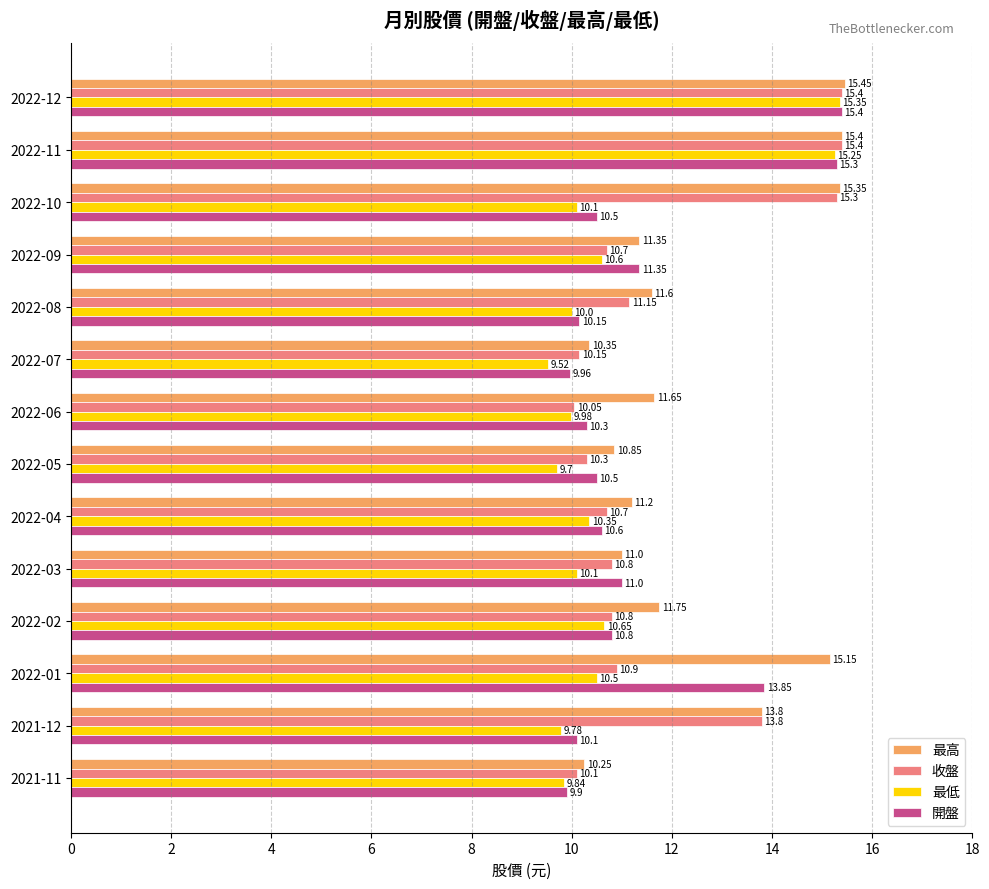

List the labels in order of 最高 value, largest first.

2022-12, 2022-11, 2022-10, 2022-01, 2021-12, 2022-02, 2022-06, 2022-08, 2022-09, 2022-04, 2022-03, 2022-05, 2022-07, 2021-11